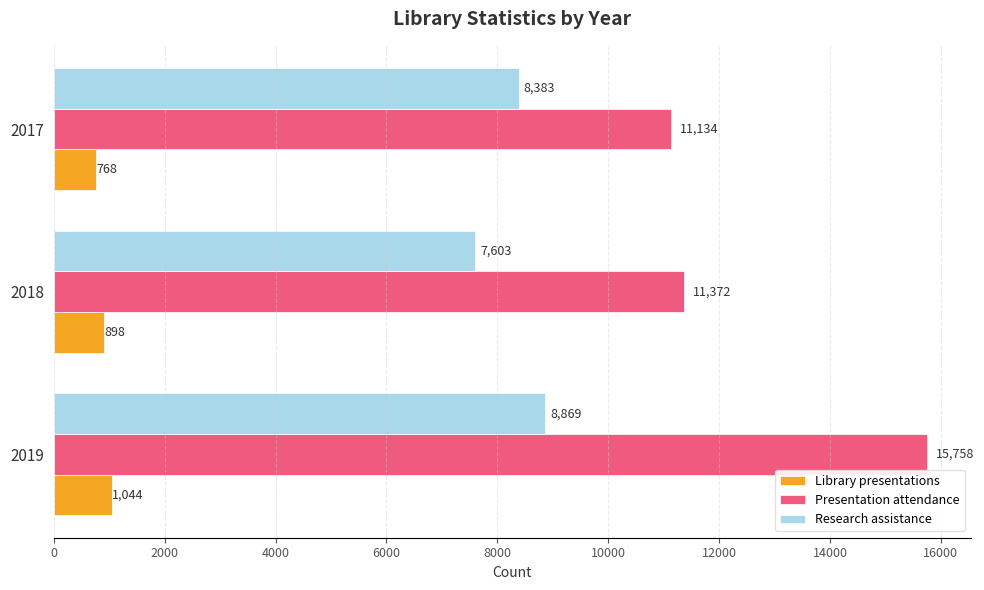

Rank the categories by Library presentations value from lowest to highest.

2017, 2018, 2019